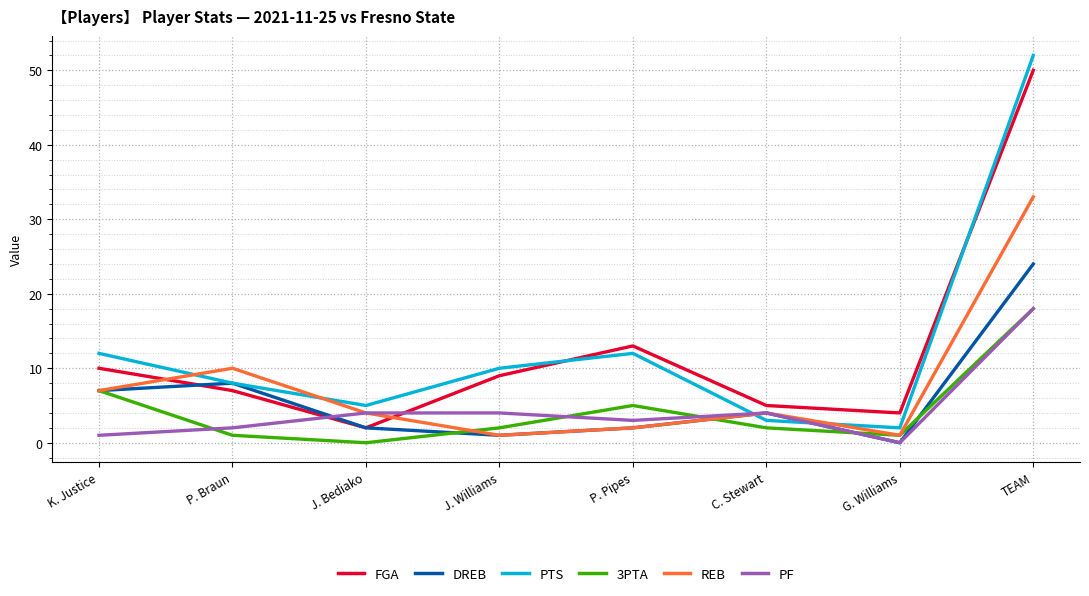

Read the DREB value at C. Stewart.

4